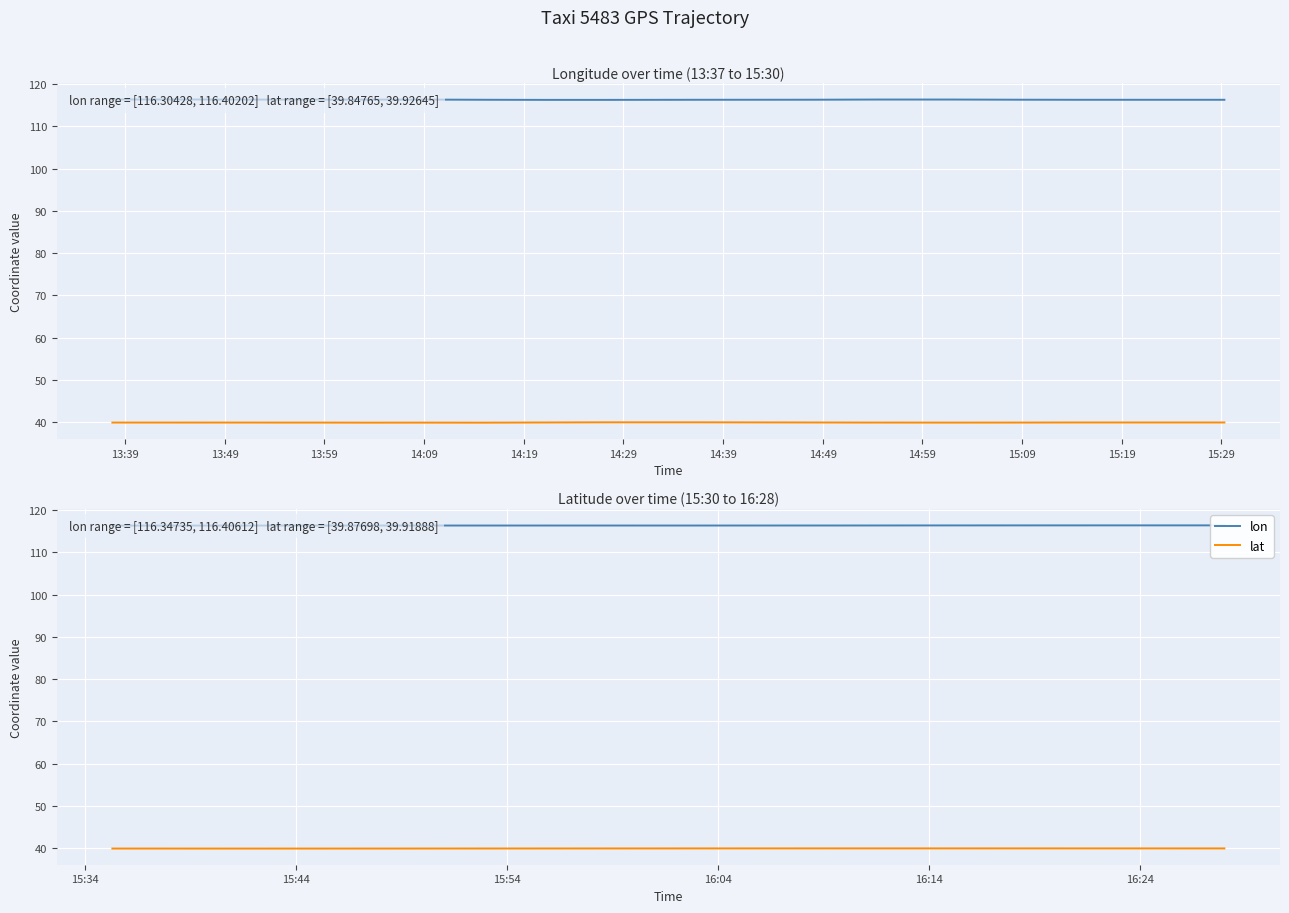

Rank the series by their average value, from highest to lowest.

lon, lat